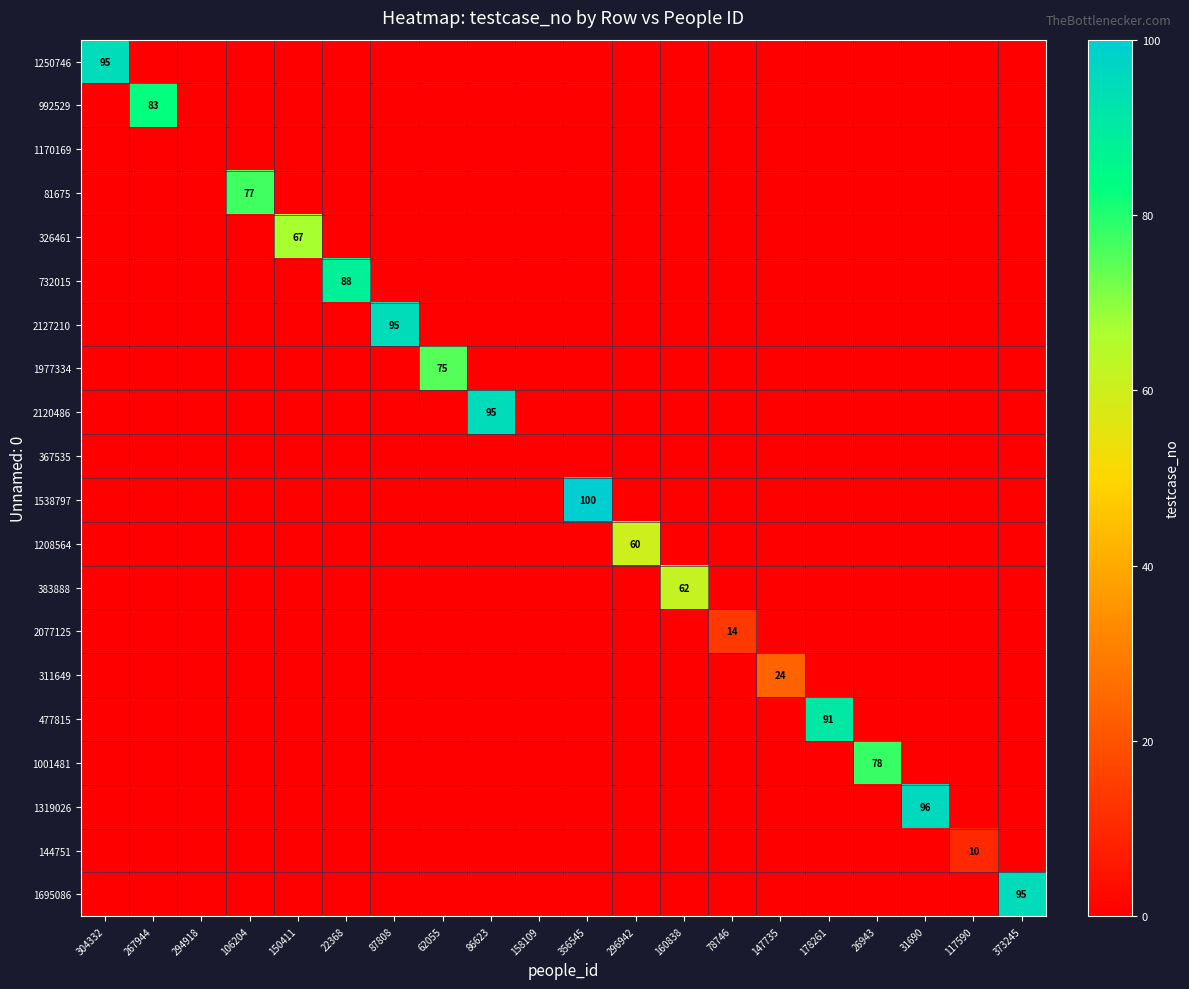

Is it true that 732015 equals 0 at 158109?

True